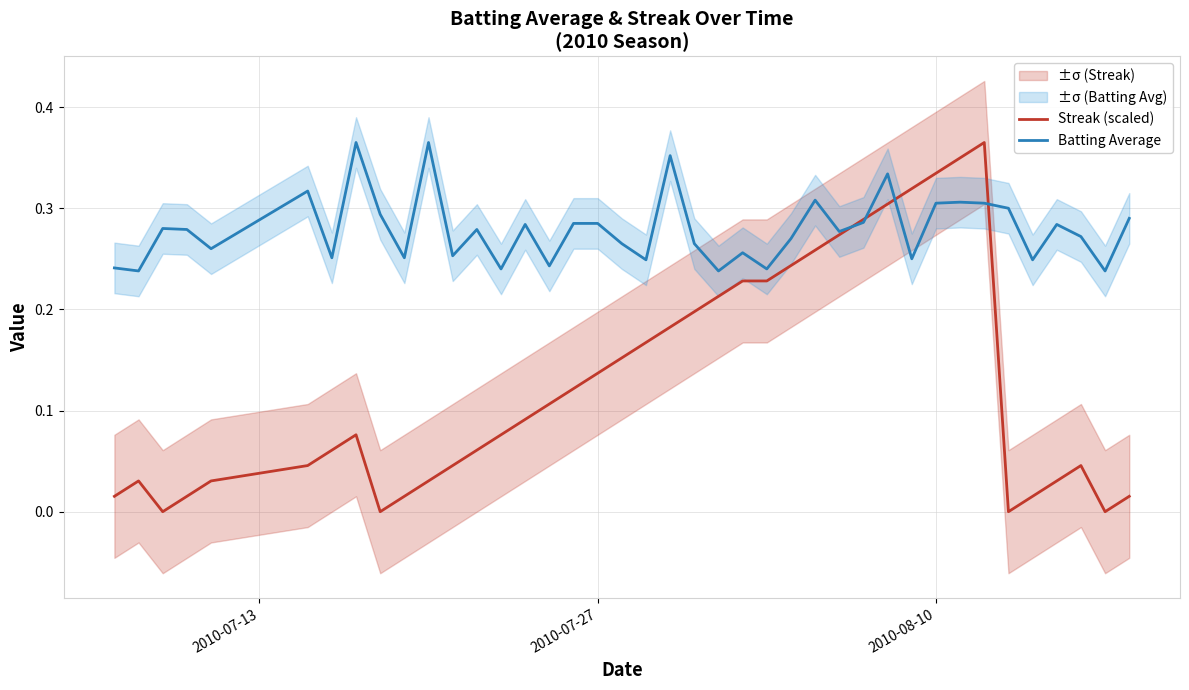

What is the average value of the Batting Average series?

0.3